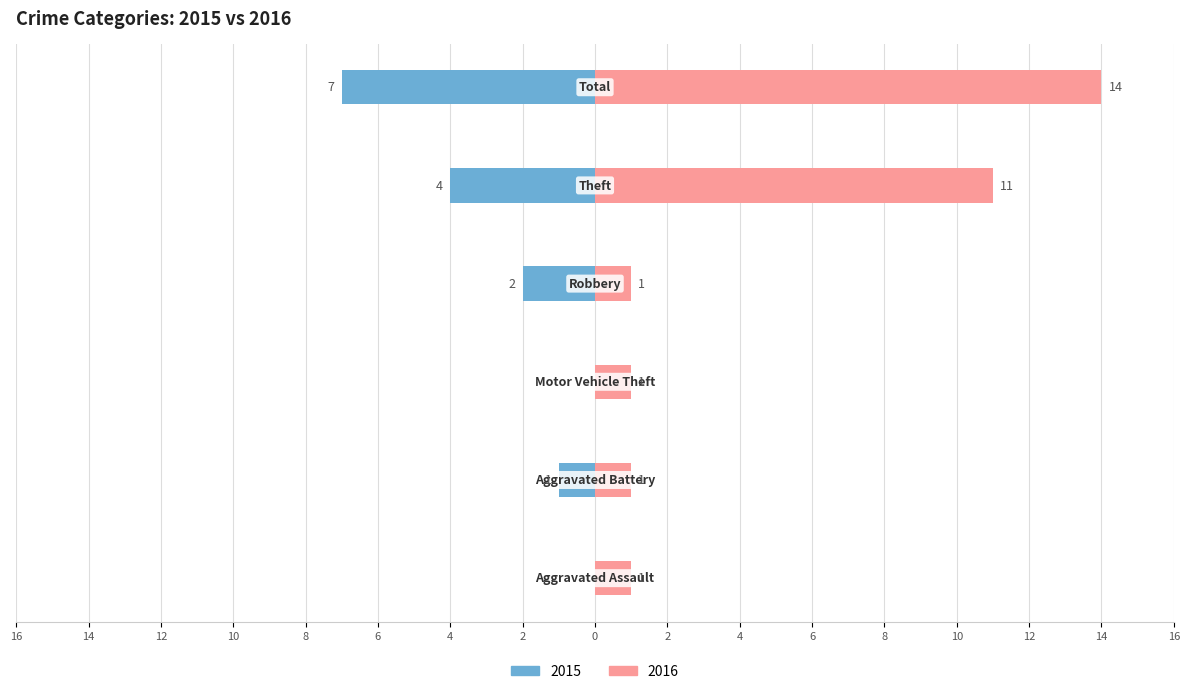

What is the value of the Left (crimes) bar at the 5th from the left?

-4